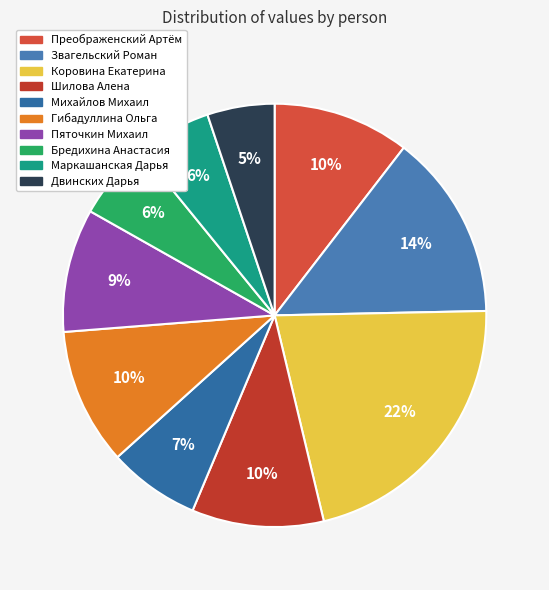

How many slices are in this pie chart?

10